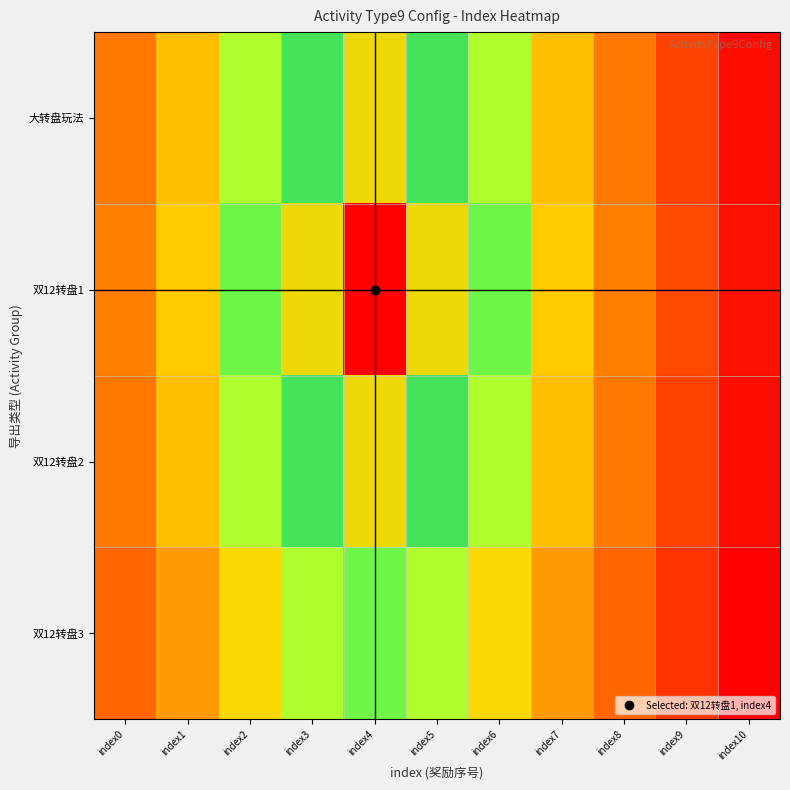

At index9, list the series in order from smallest to largest.

双12转盘3, 大转盘玩法, 双12转盘2, 双12转盘1